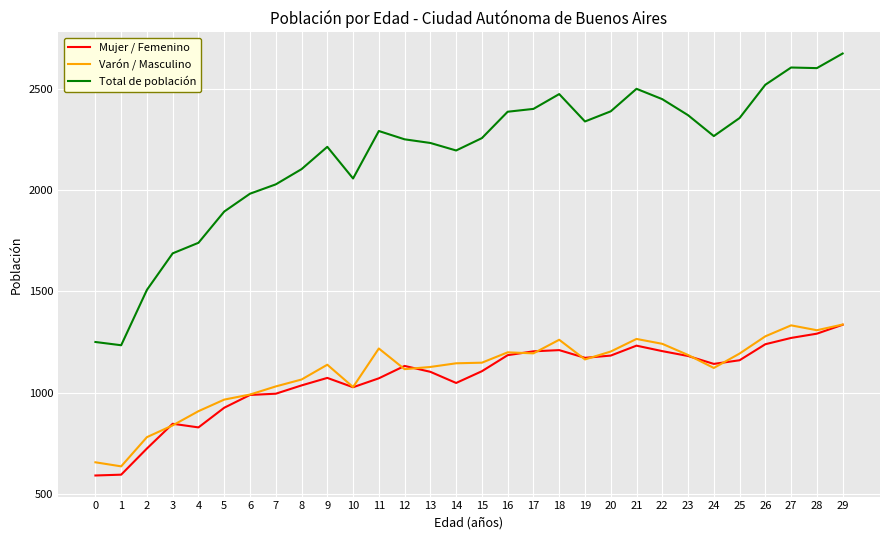

Is this an area chart (filled region under the line)?

No